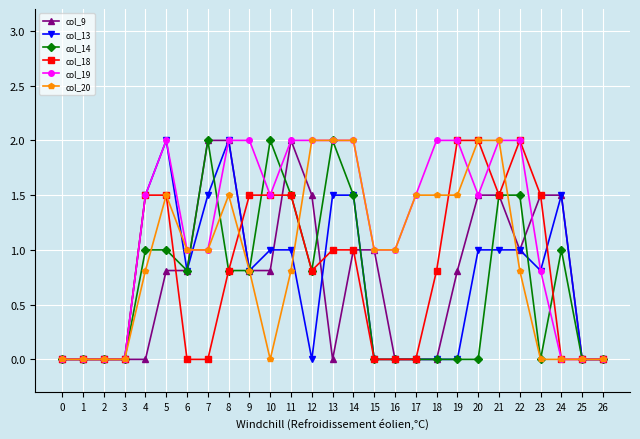

How many lines are shown in the chart?

6